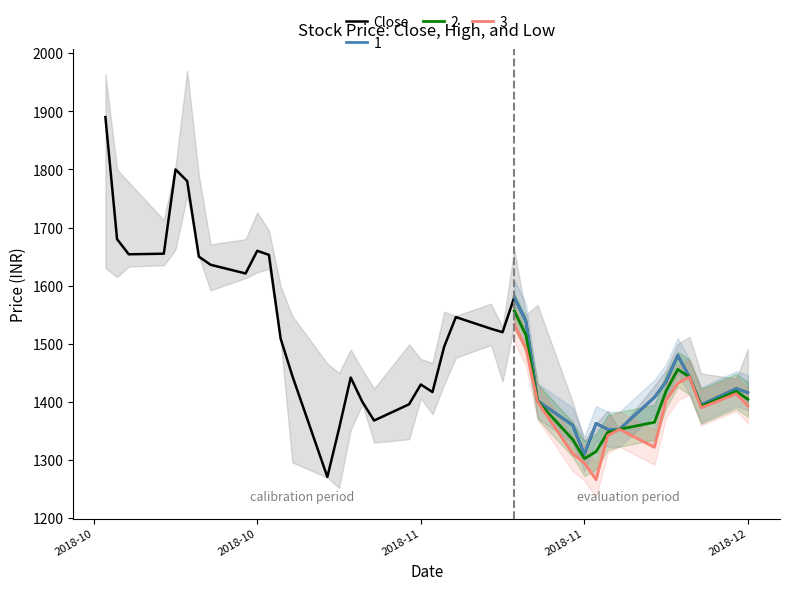

The chart shows a value of 2233 at 25. True or false?

False